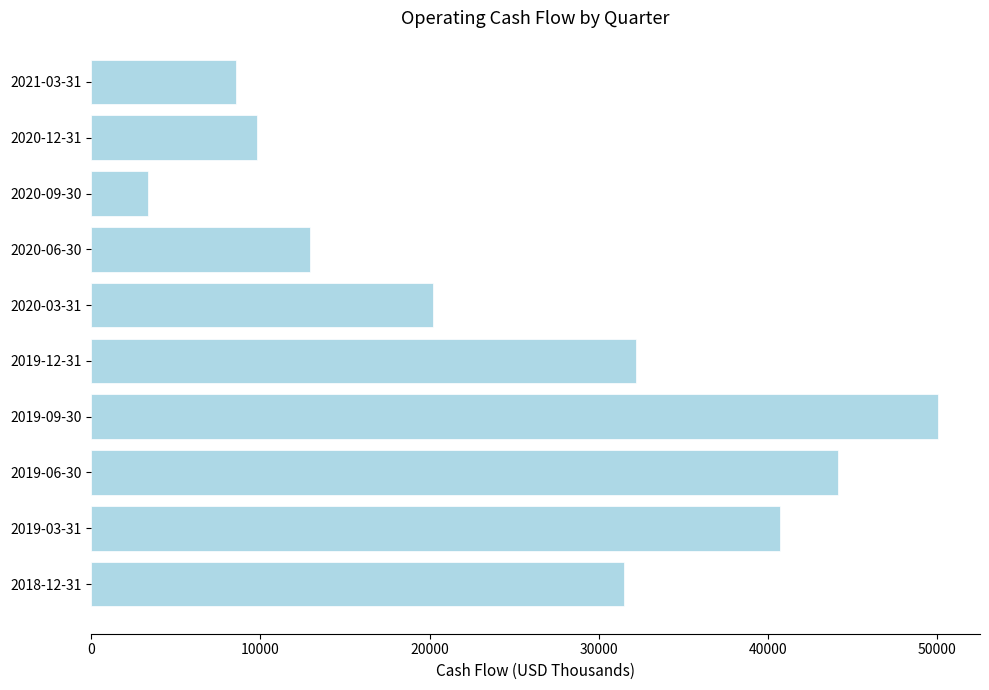

List the labels in order of value, largest first.

2019-09-30, 2019-06-30, 2019-03-31, 2019-12-31, 2018-12-31, 2020-03-31, 2020-06-30, 2020-12-31, 2021-03-31, 2020-09-30